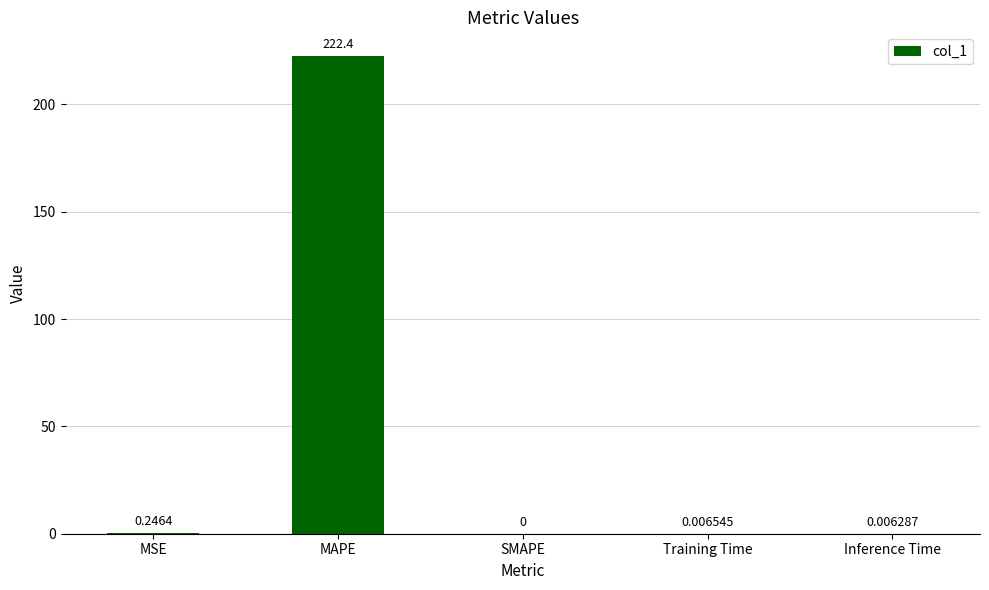

What is the average value?

44.5